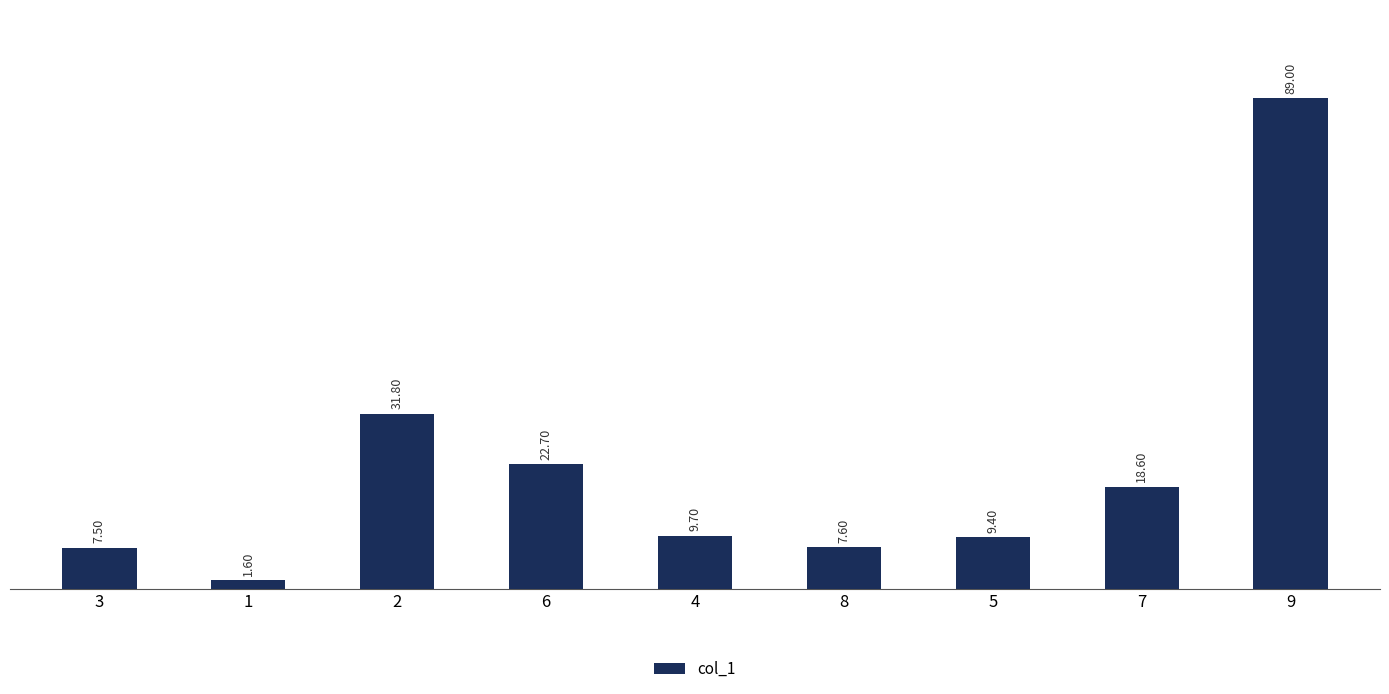

True or false: the data shows 18.6 at 7.

True